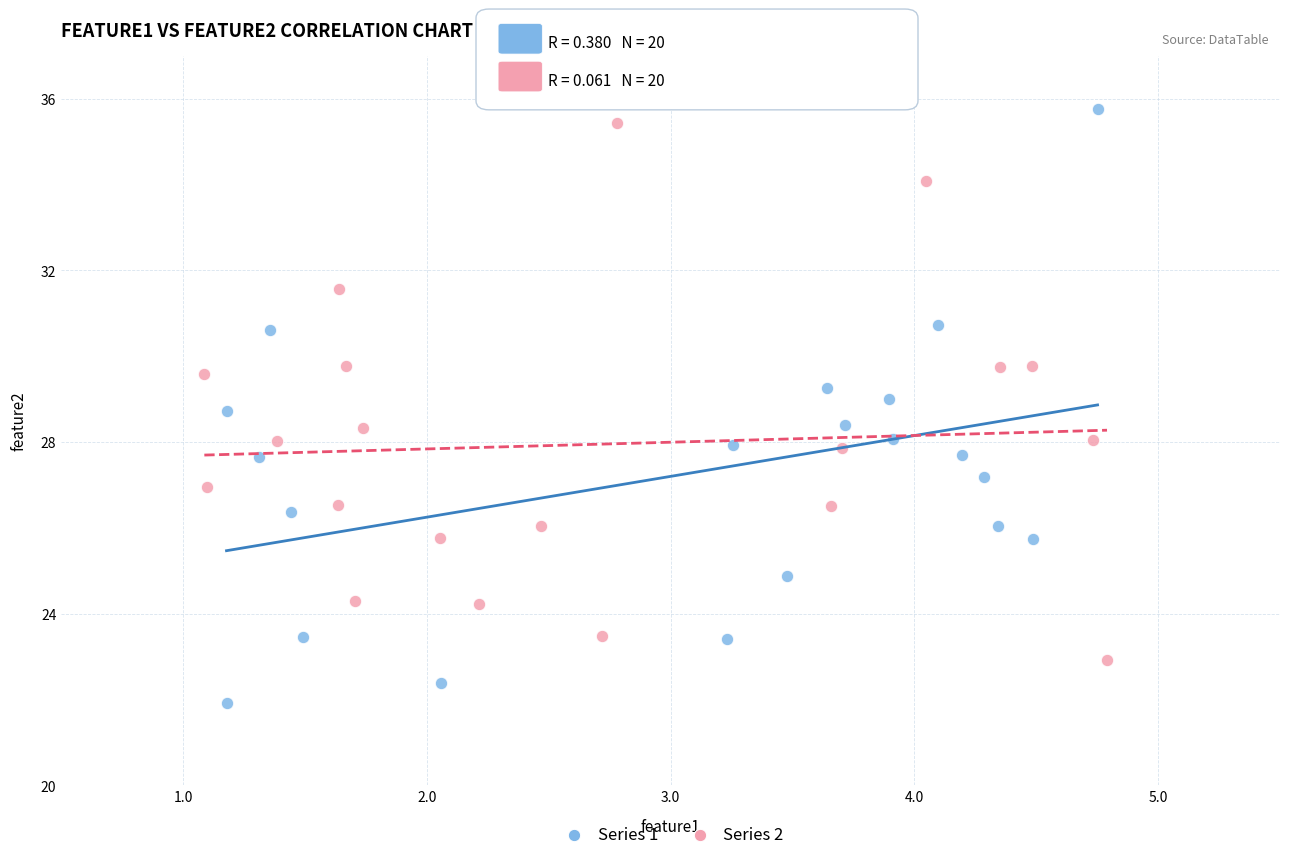

Which series contains the highest Y value?

Series 1